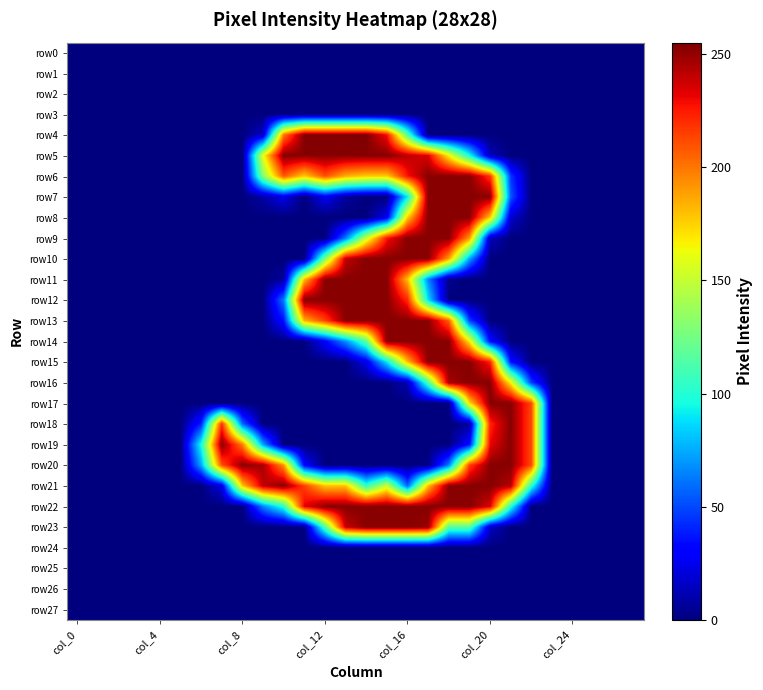

At how many categories does at least one series exceed 185?

16